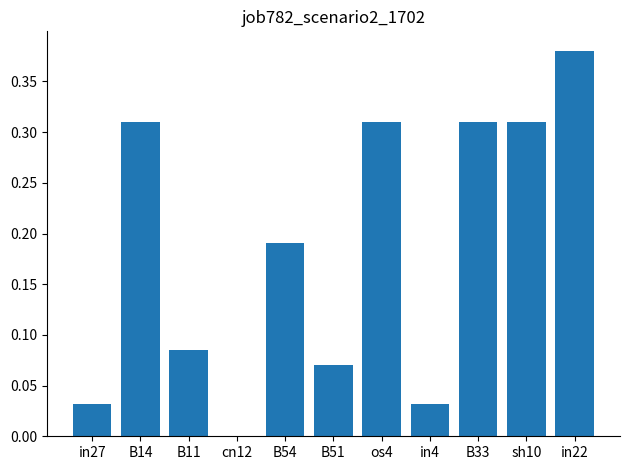

How many categories are shown in the chart?

11